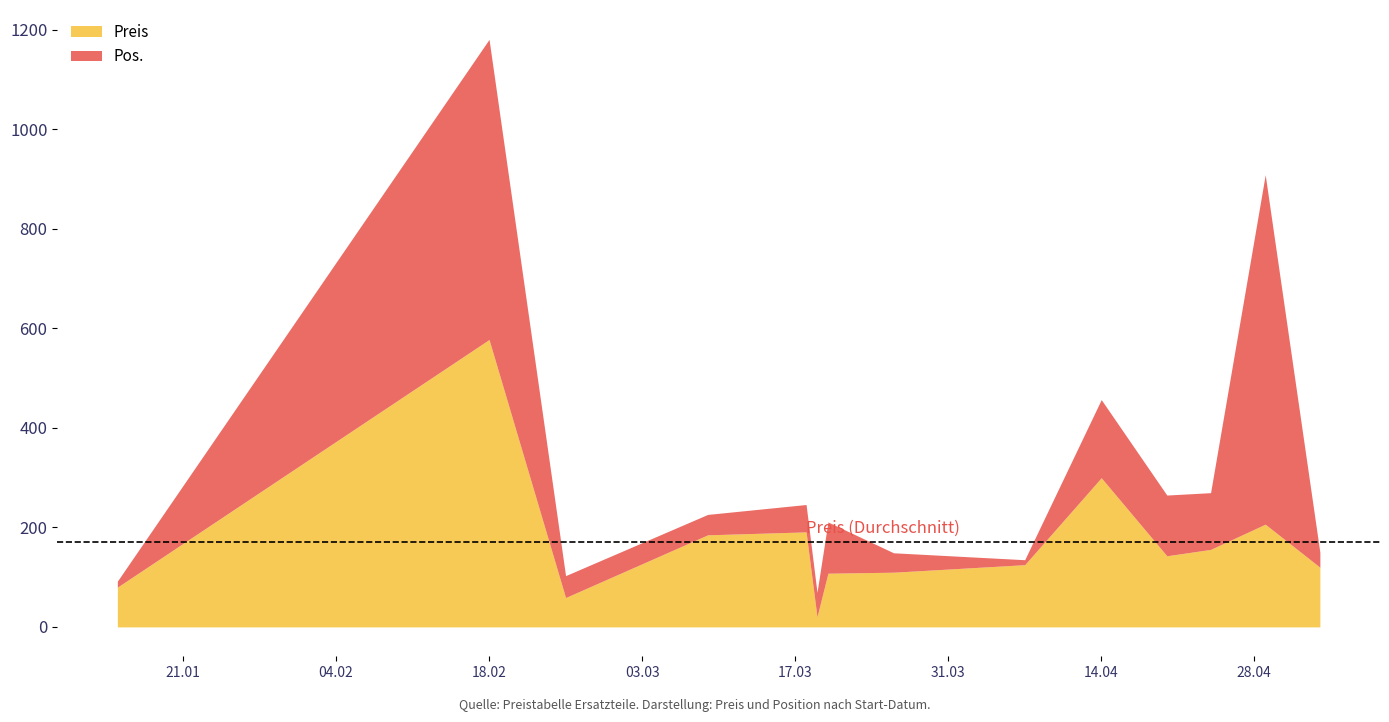

What is the highest value of the Preis series?

577.4